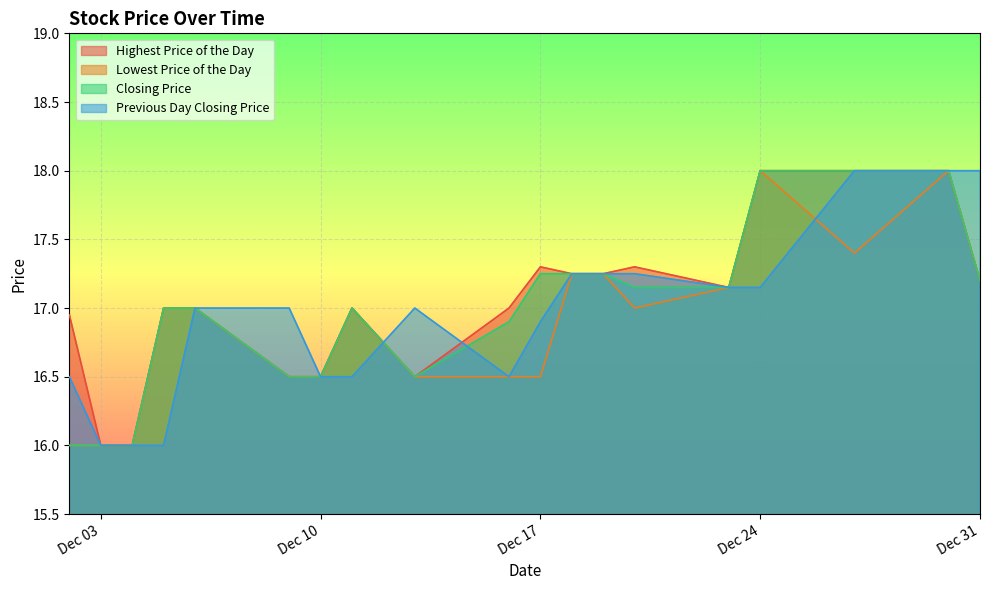

What is the lowest value of the Closing Price series?

16.0